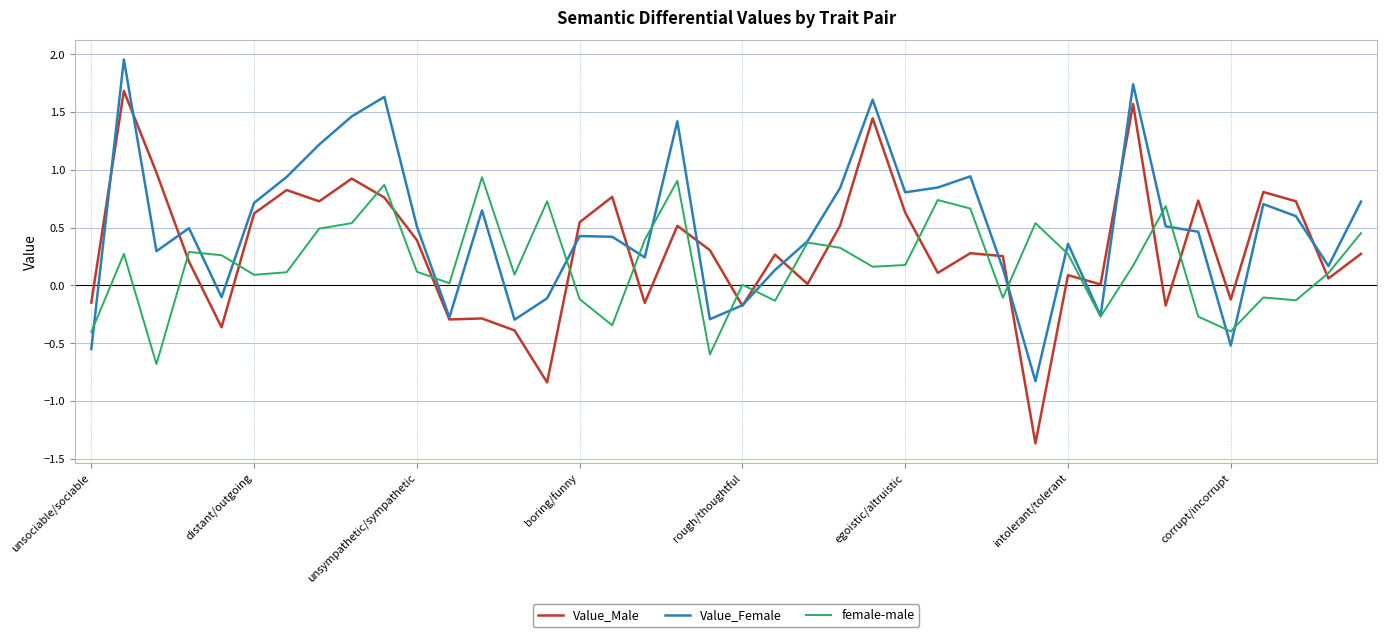

Is this an area chart (filled region under the line)?

No